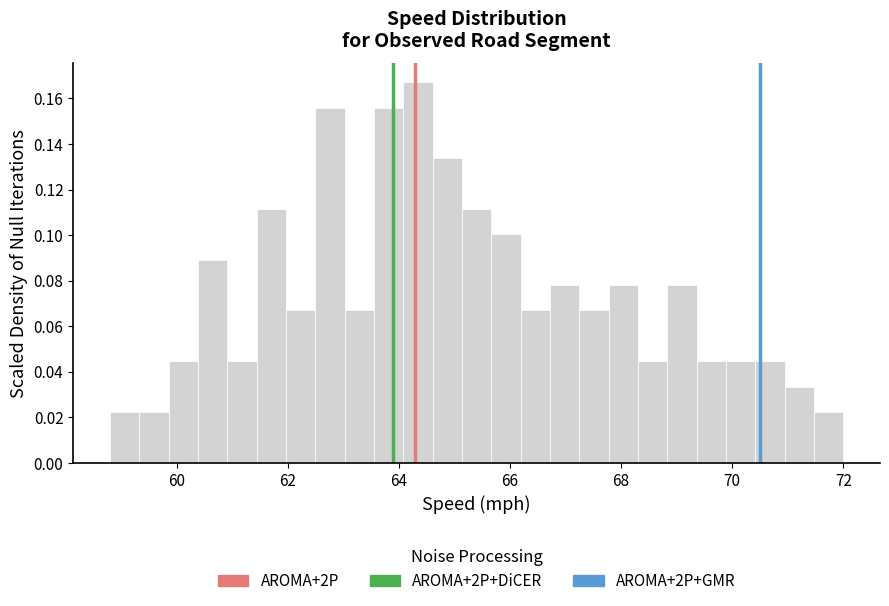

Around what value on the x-axis is the tallest bar? Give the approximate position of its centre, as read against the axis.

64.4